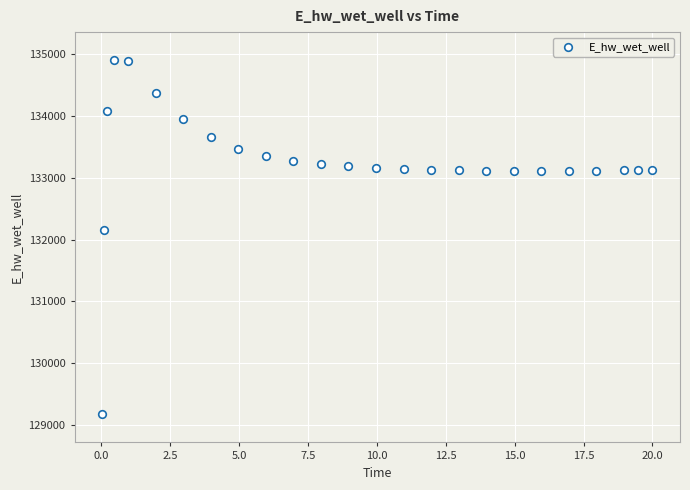

What is the range of Y values (max minus min)?

5729.9